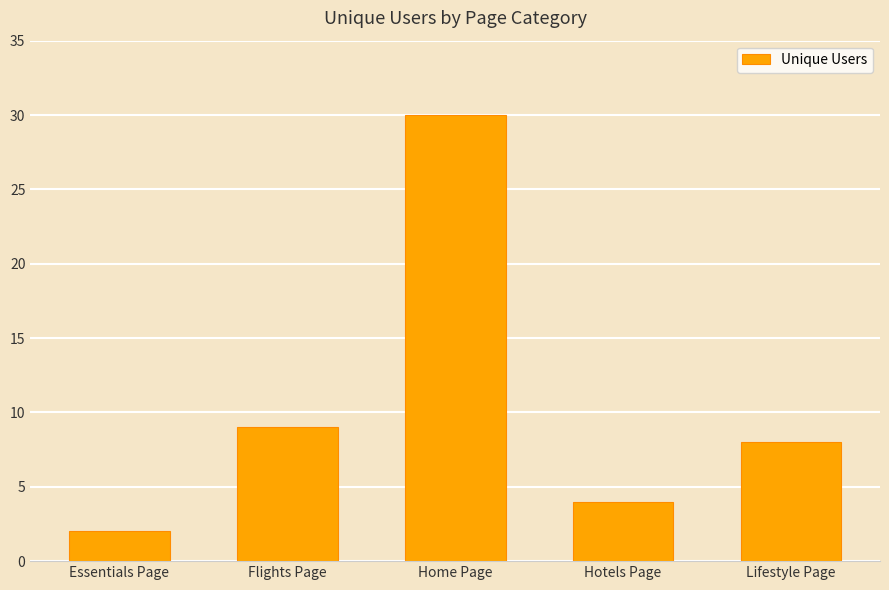

How many data points are less than 8?

2